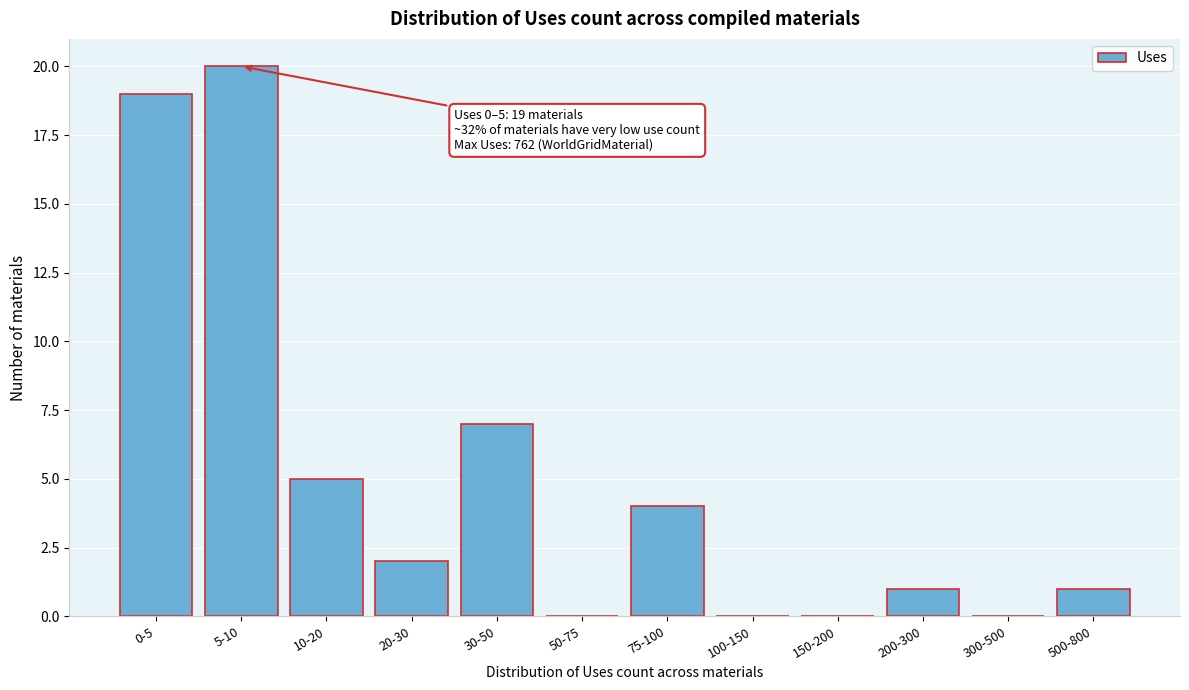

Reading left to right, what are all the values shown in this chart?

0-5=19	5-10=20	10-20=5	20-30=2	30-50=7	50-75=0	75-100=4	100-150=0	150-200=0	200-300=1	300-500=0	500-800=1